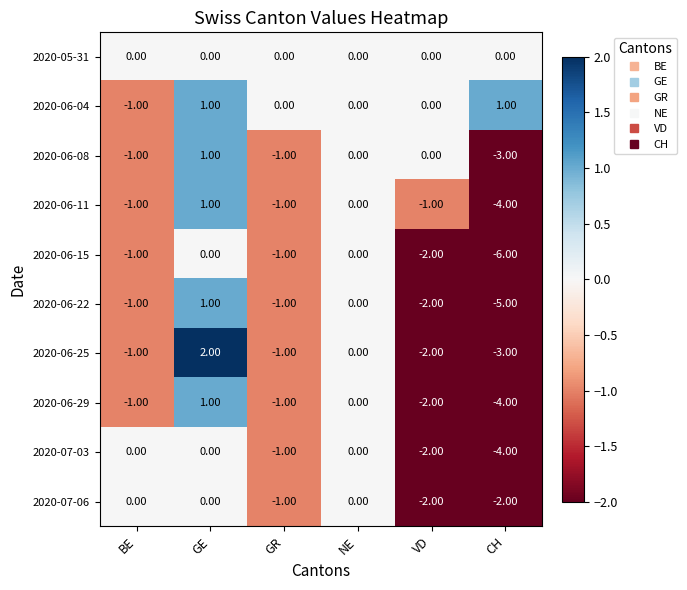

At how many categories does at least one series exceed -2?

6